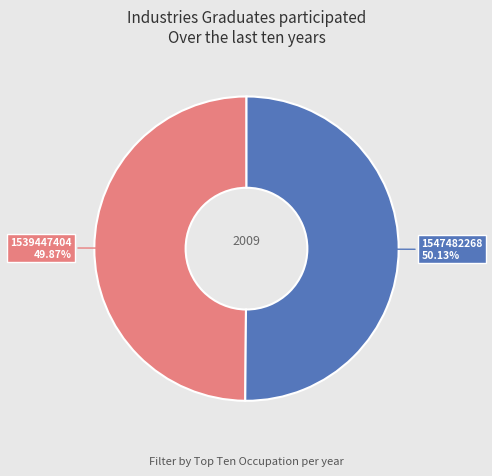

Is there any slice that represents more than half of the pie?

Yes